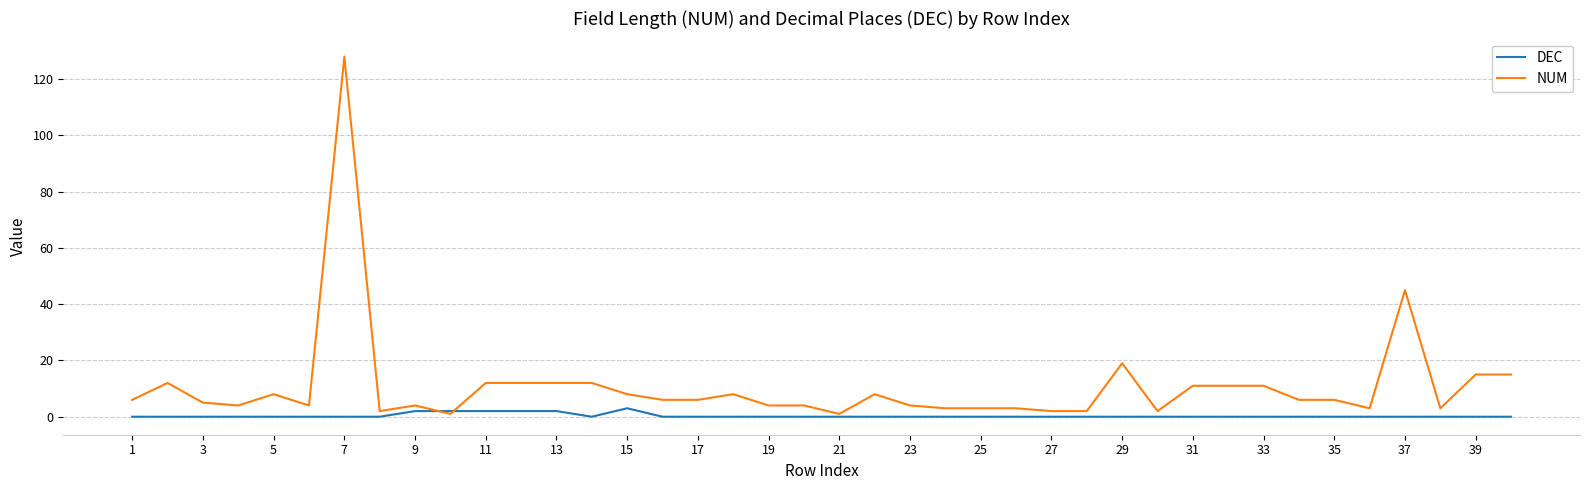

List the series in order of their overall mean, lowest first.

DEC, NUM